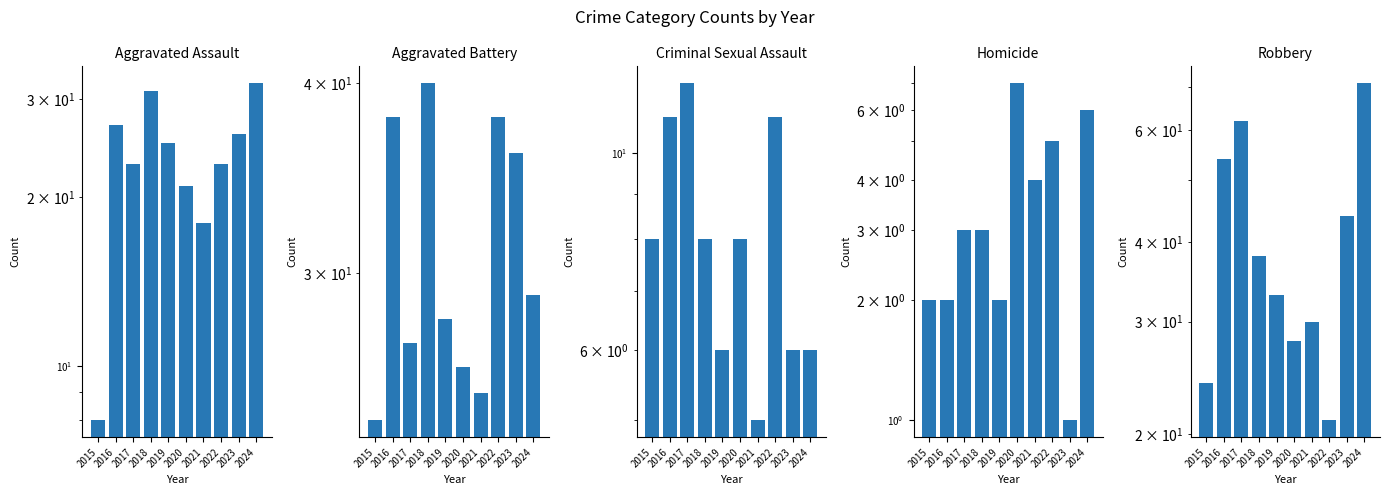

How many bars are there in total?

50